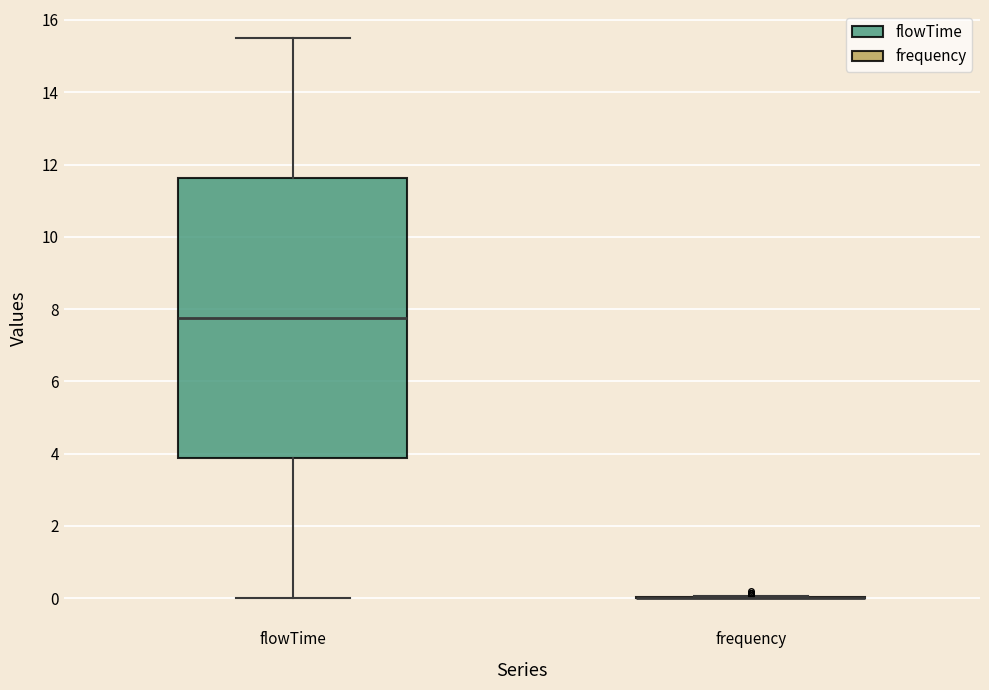

Which box is the tallest, from its lower edge to its upper edge?

flowTime